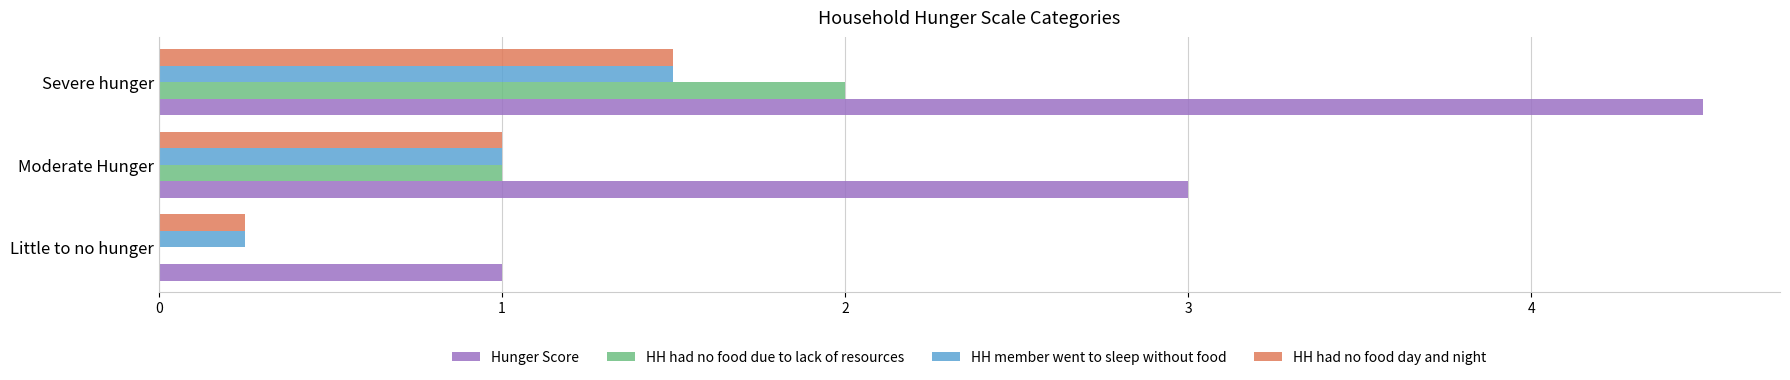

What is the sum of all HH had no food day and night values?

2.8